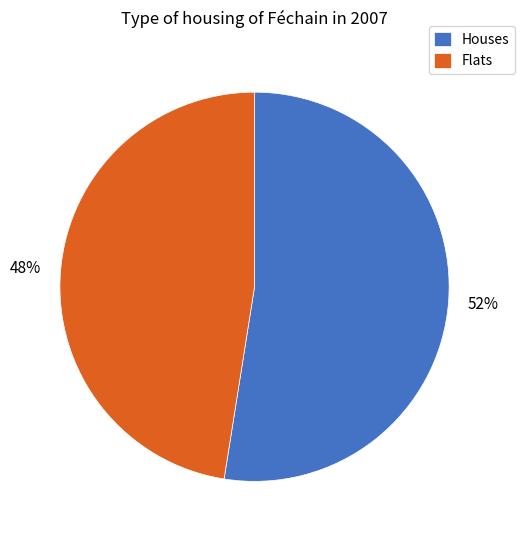

Do Houses and Flats together represent more than half of the pie?

Yes